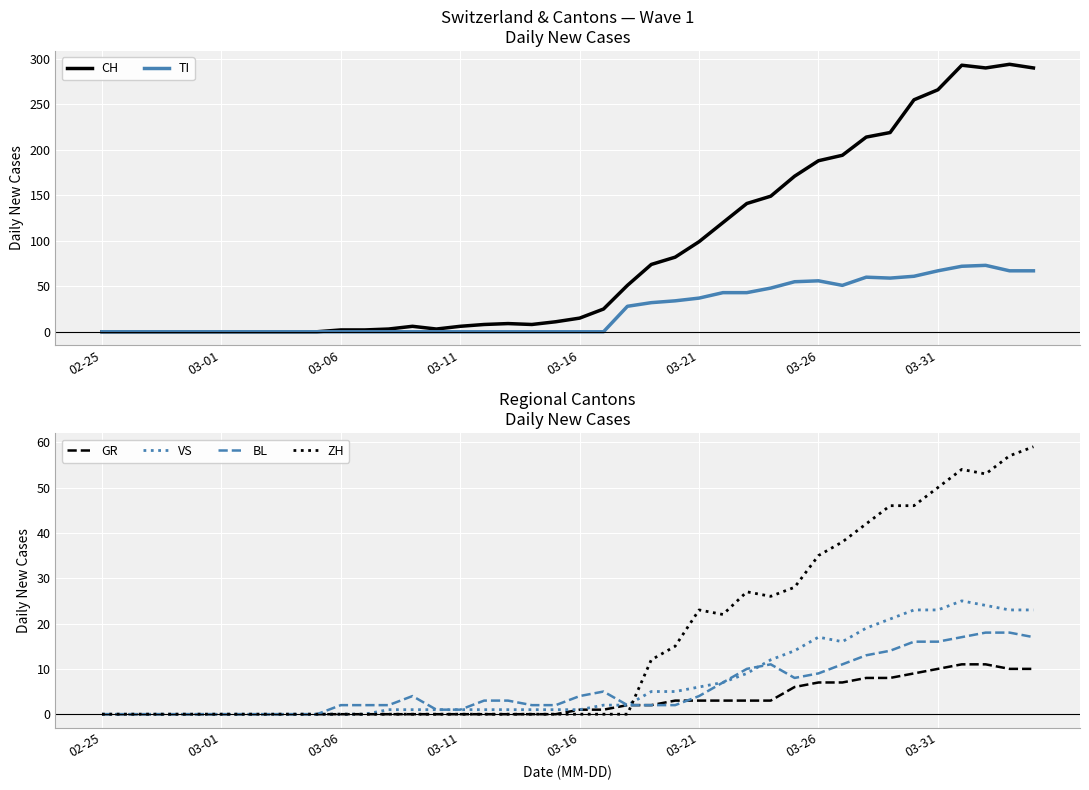

What is the maximum value for TI?

73